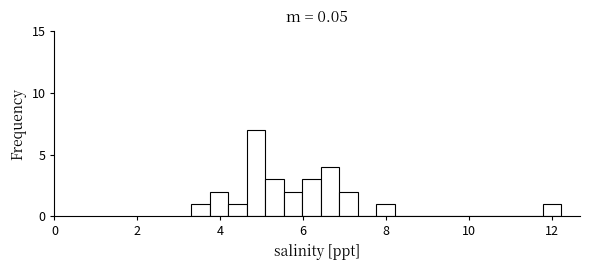

Around what value on the x-axis is the tallest bar? Give the approximate position of its centre, as read against the axis.

4.8